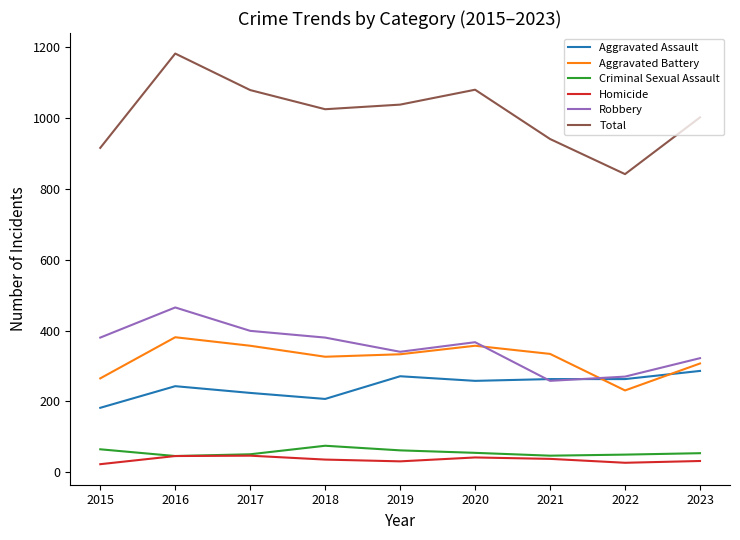

What is the average value of the Criminal Sexual Assault series?

56